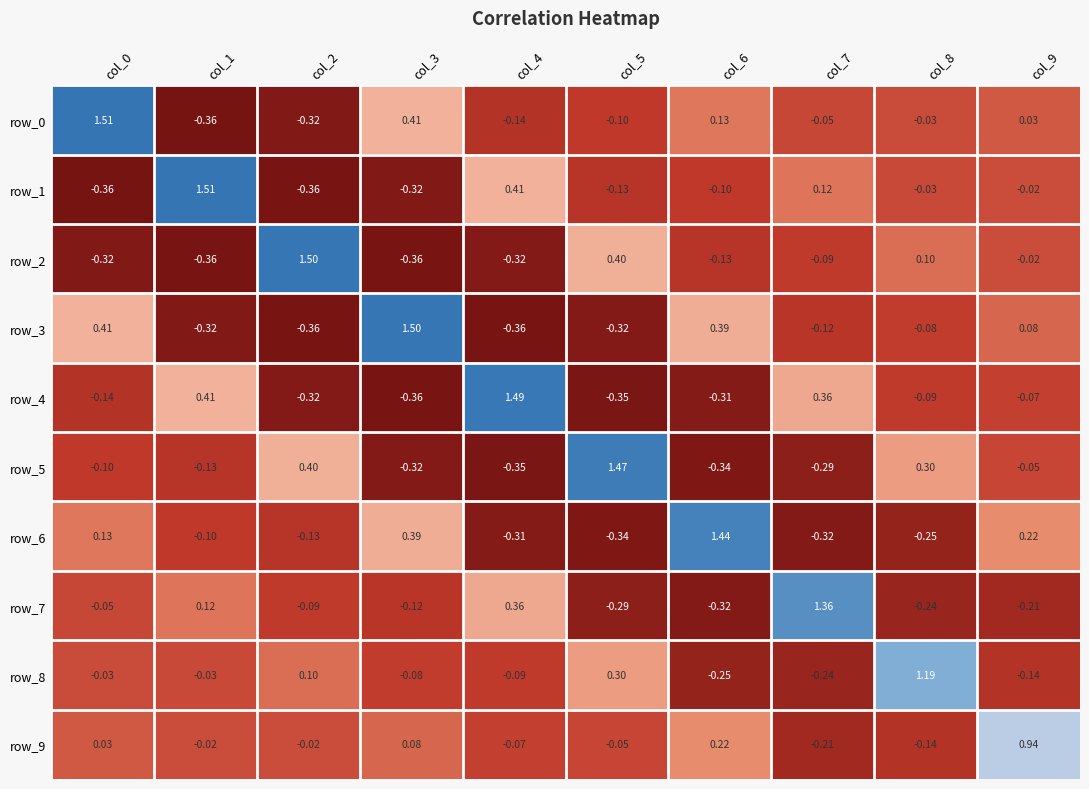

Is the value of row_5 at col_1 greater than the value of row_8 at col_7?

Yes